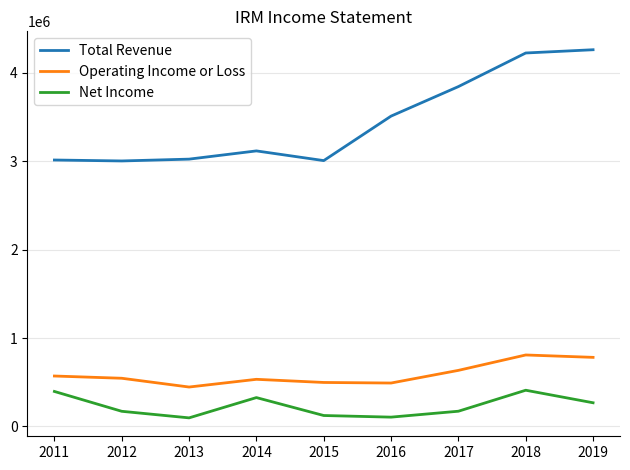

Is the value of Operating Income or Loss at 2019 greater than the value of Net Income at 2013?

Yes